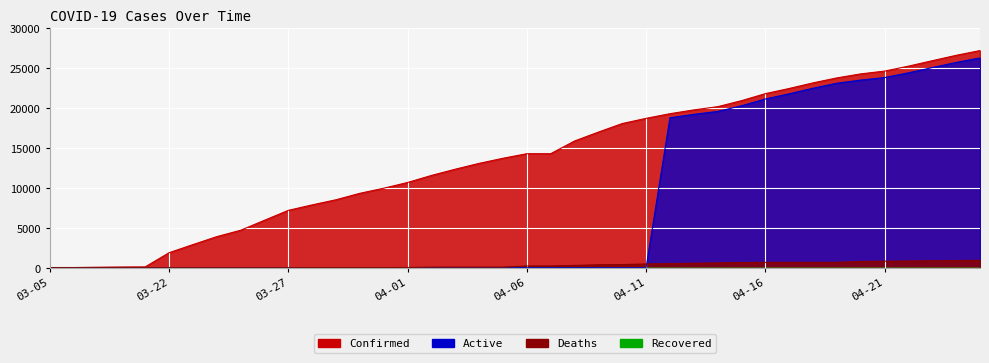

List the labels in order of Confirmed value, smallest first.

03-05, 03-06, 03-07, 03-08, 03-09, 03-22, 03-23, 03-24, 03-25, 03-26, 03-27, 03-28, 03-29, 03-30, 03-31, 04-01, 04-02, 04-03, 04-04, 04-05, 04-06, 04-07, 04-08, 04-09, 04-10, 04-11, 04-12, 04-13, 04-14, 04-15, 04-16, 04-17, 04-18, 04-19, 04-20, 04-21, 04-22, 04-23, 04-24, 04-25